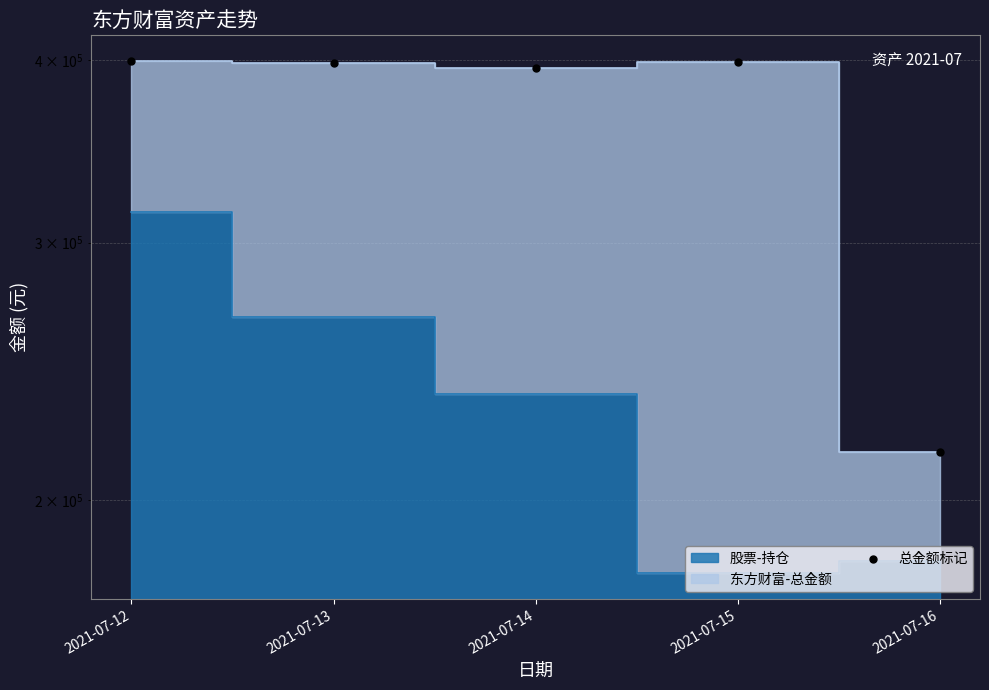

Between 2021-07-14 and 2021-07-16, which is larger?

2021-07-14